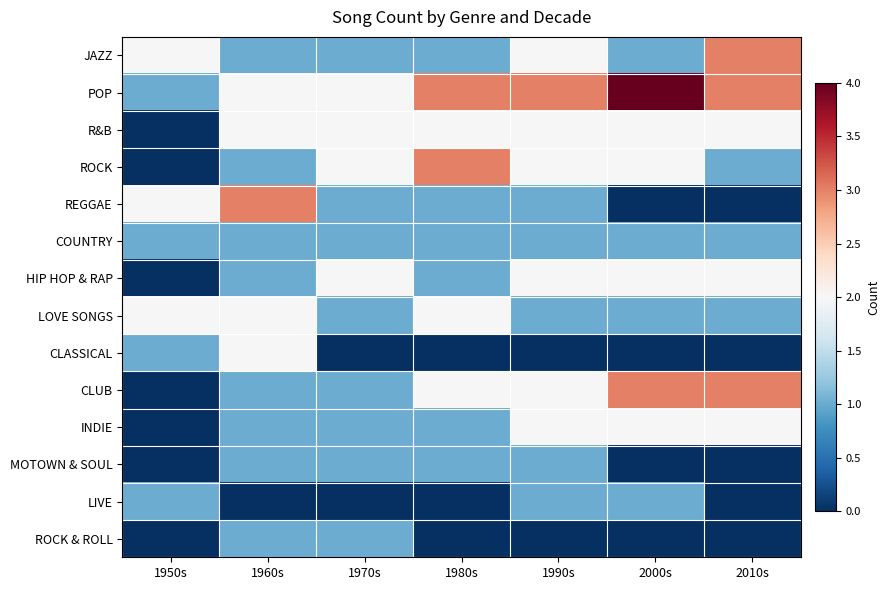

Count the number of categories in the chart.

7